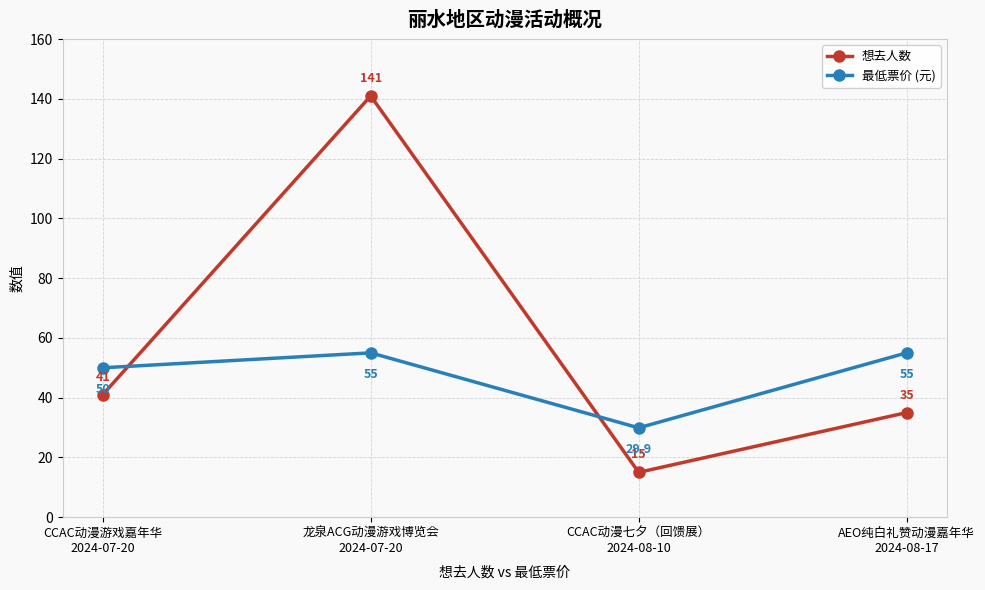

How many interior local valleys does the 最低票价 (元) series have?

1